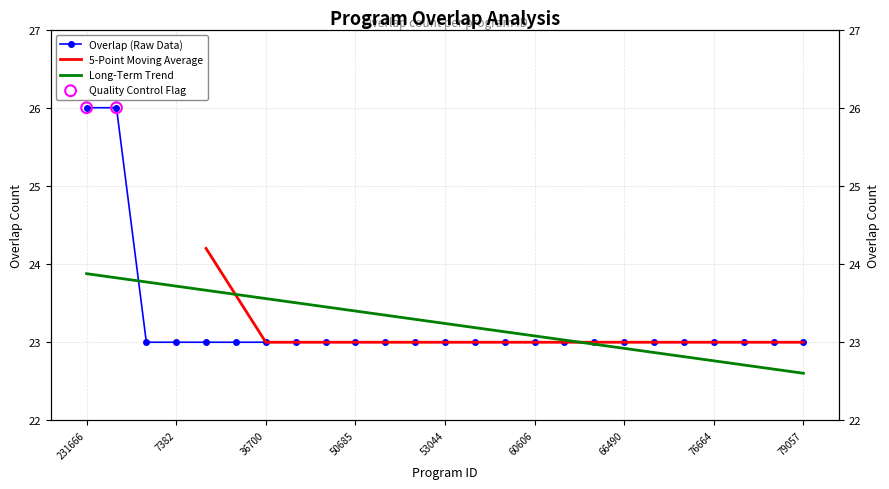

Which has a higher value, 77039 or 231667?

231667